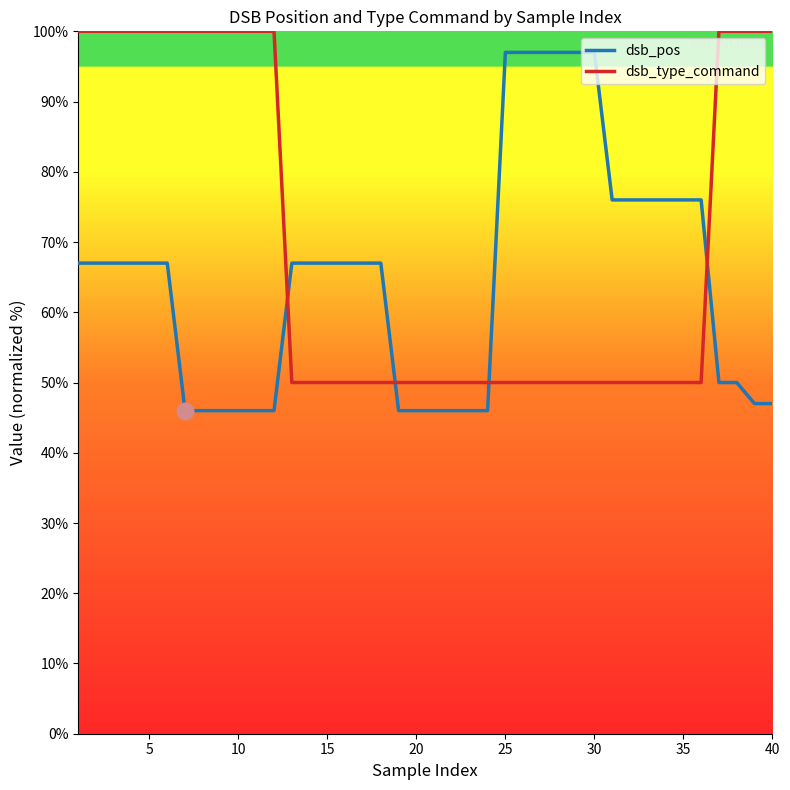

Which series has the largest total across all categories?

dsb_type_command